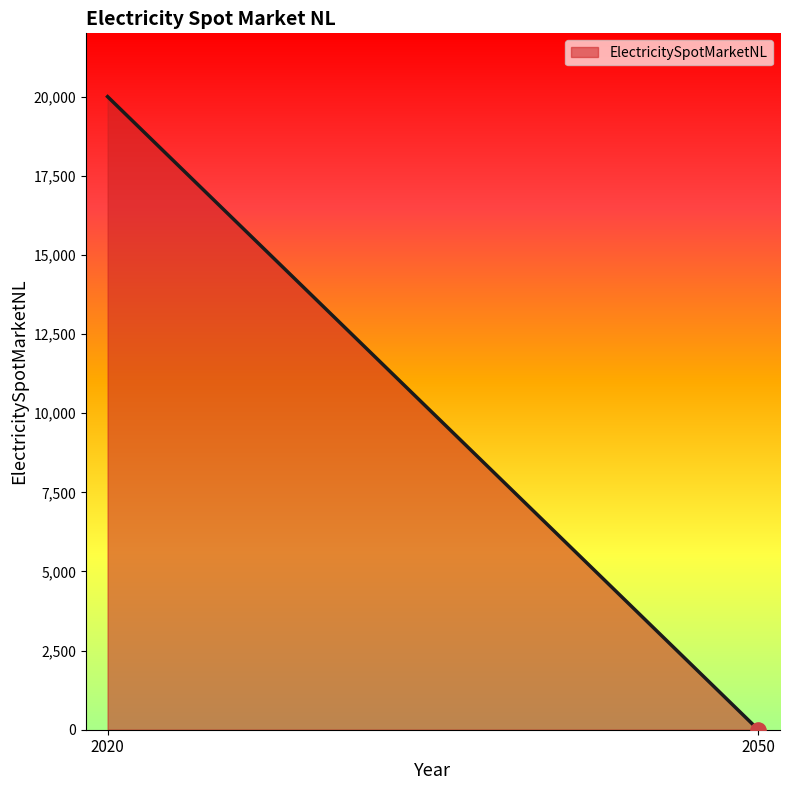

What is the change in value from 2020 to 2050?

-20000